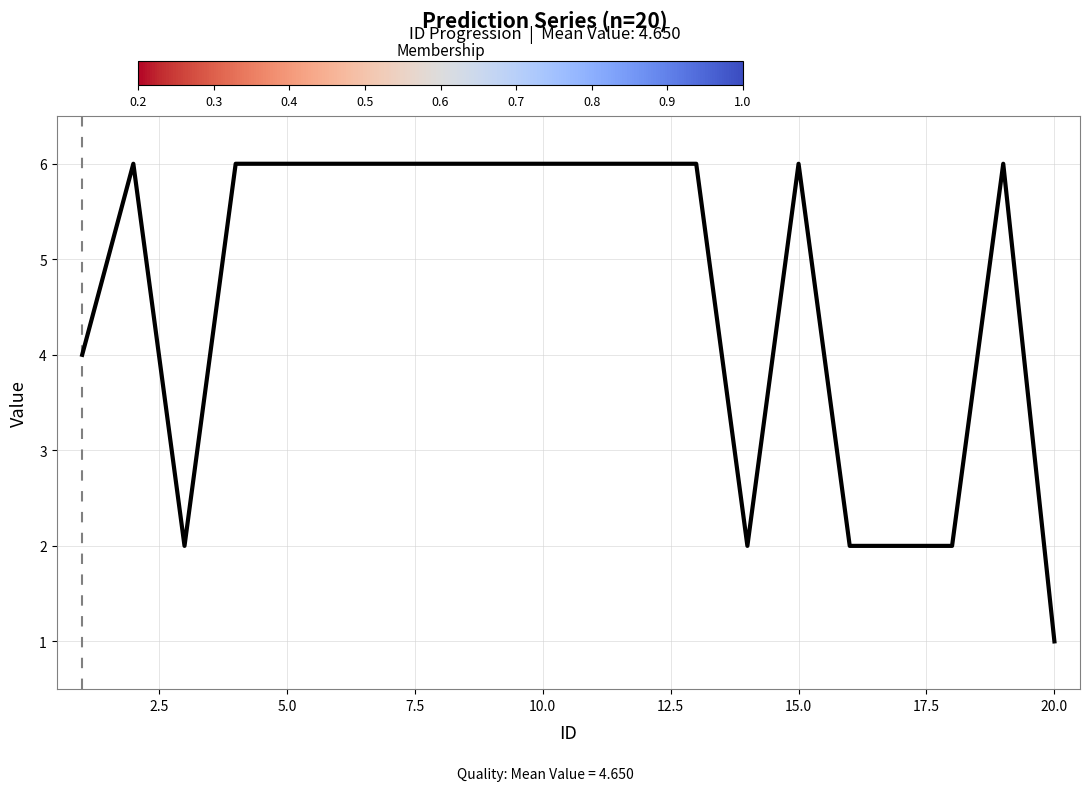

What is the greatest value displayed?

6